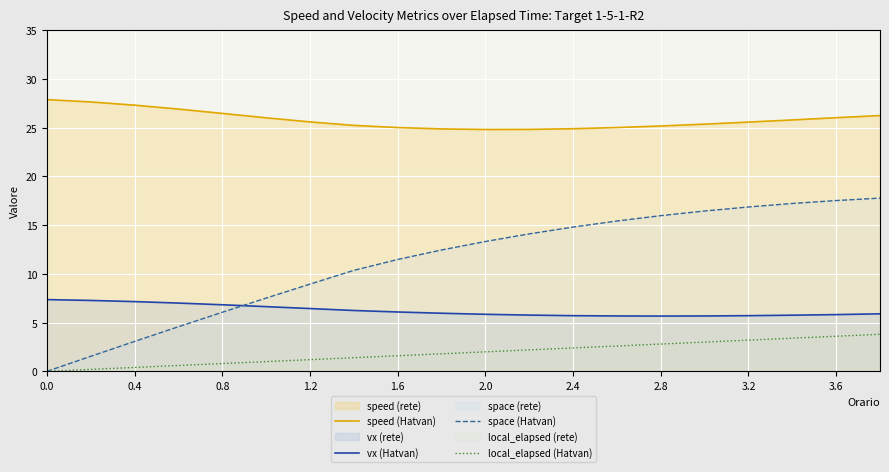

What is the difference between the second highest and second lowest values in the speed (Hatvan) series?

2.8